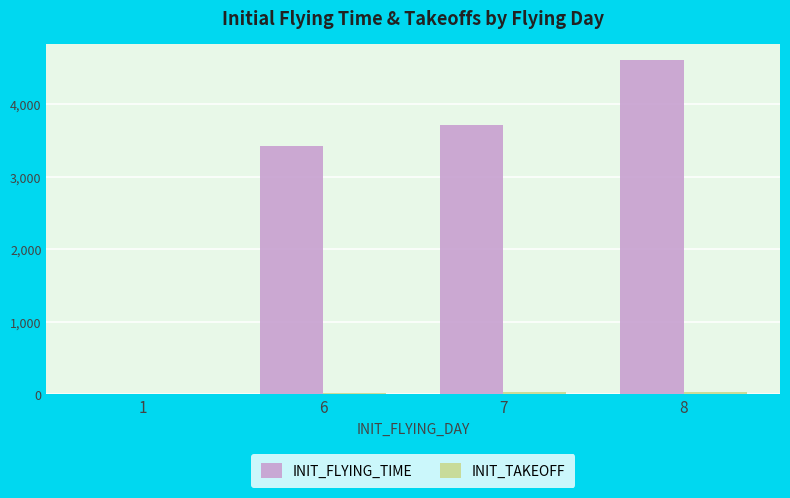

The value of INIT_FLYING_TIME at 7 is 3715. True or false?

True